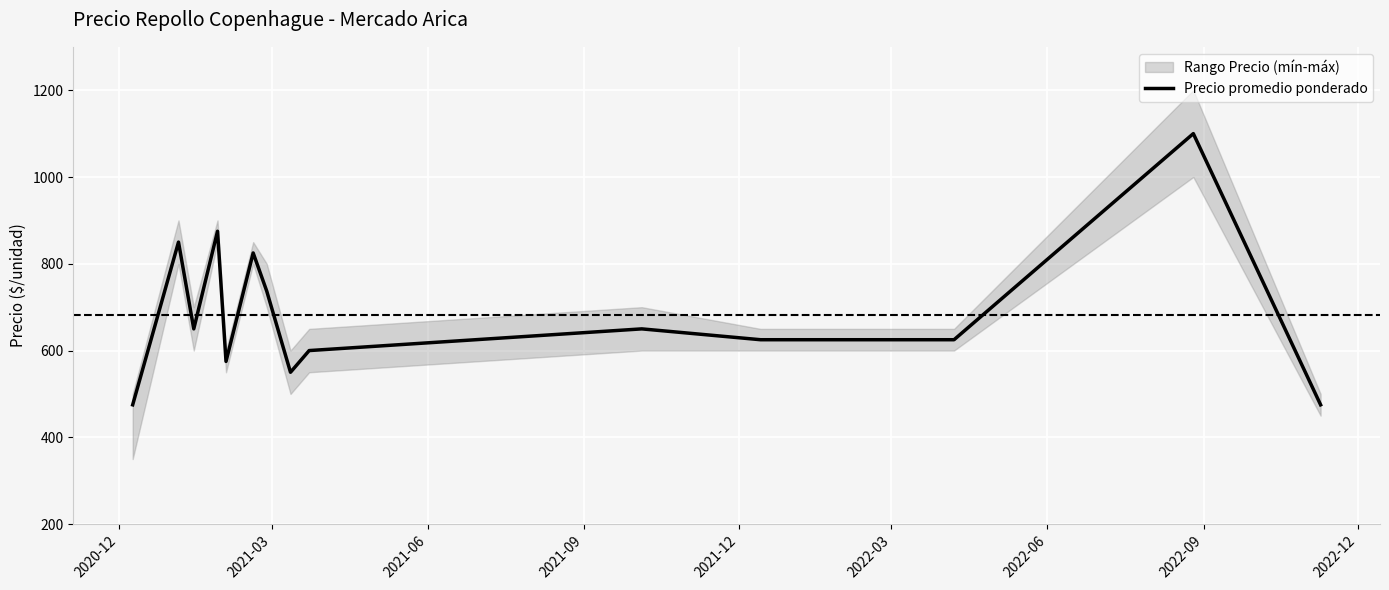

What is the difference between the maximum and minimum values?

625